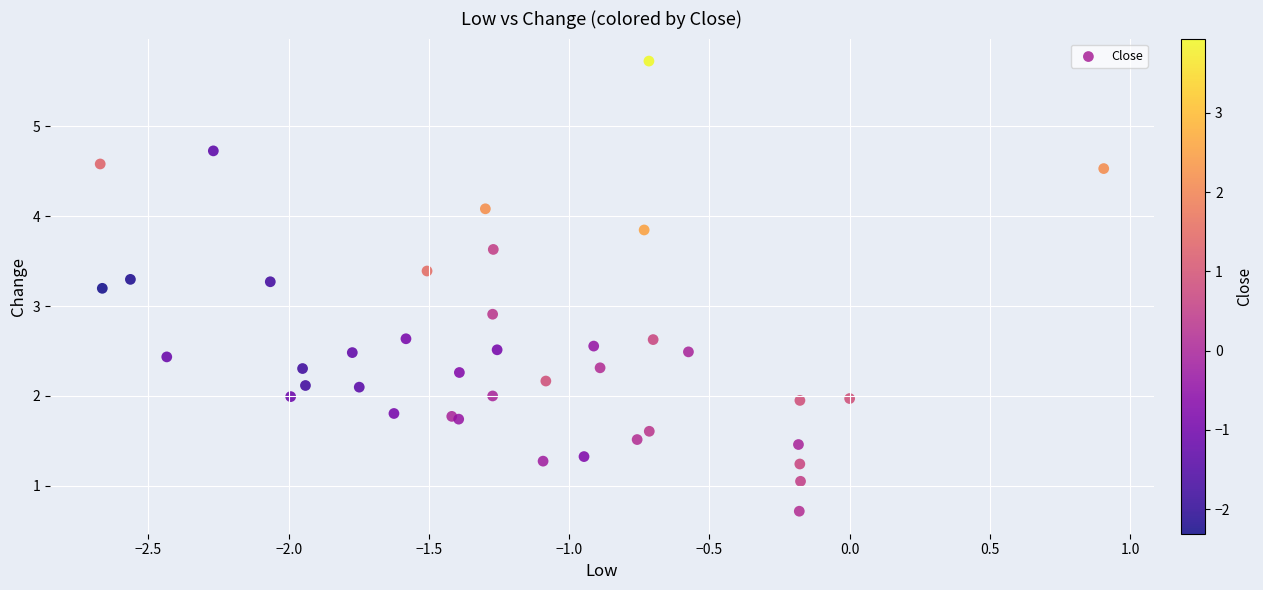

What Y value in the scatter plot is closest to 3?

2.9